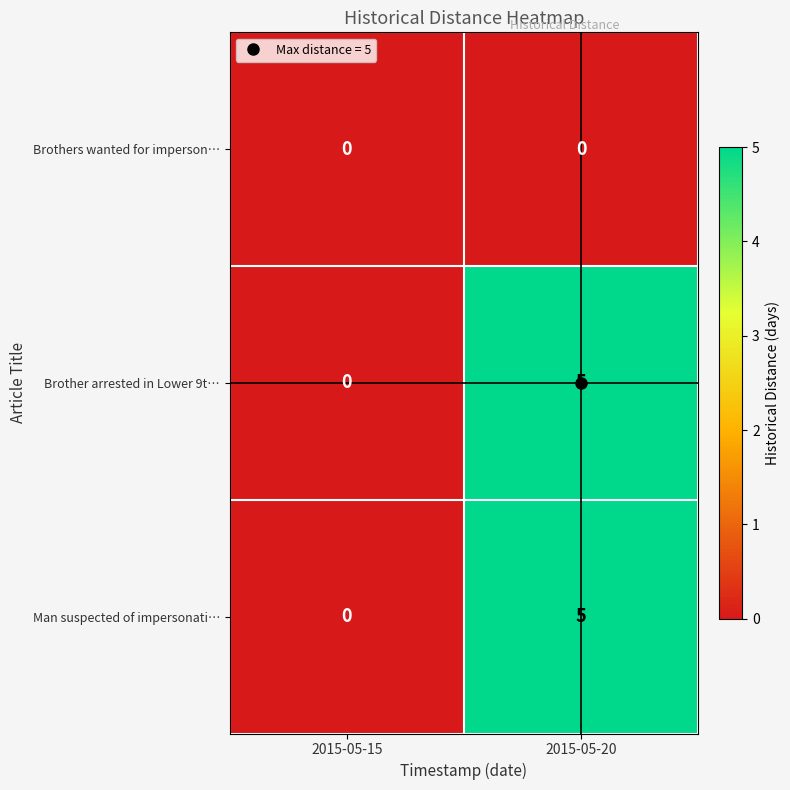

At which category is the sum across all series the highest?

2015-05-20